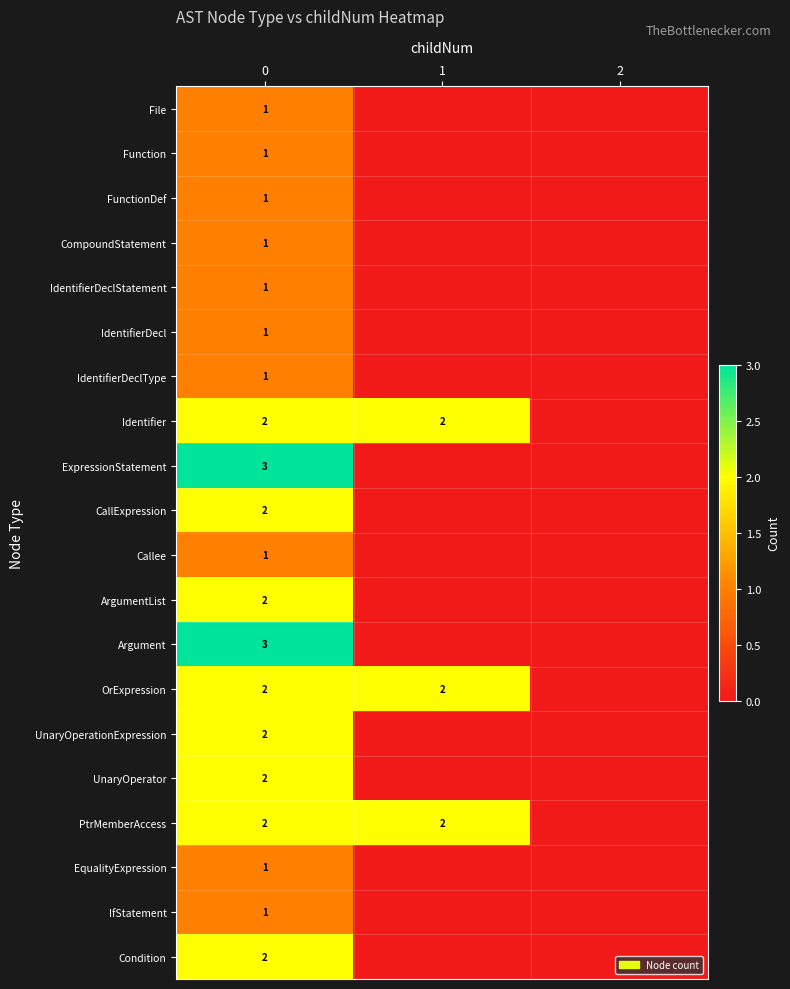

What is the total value across all series at 0?

32